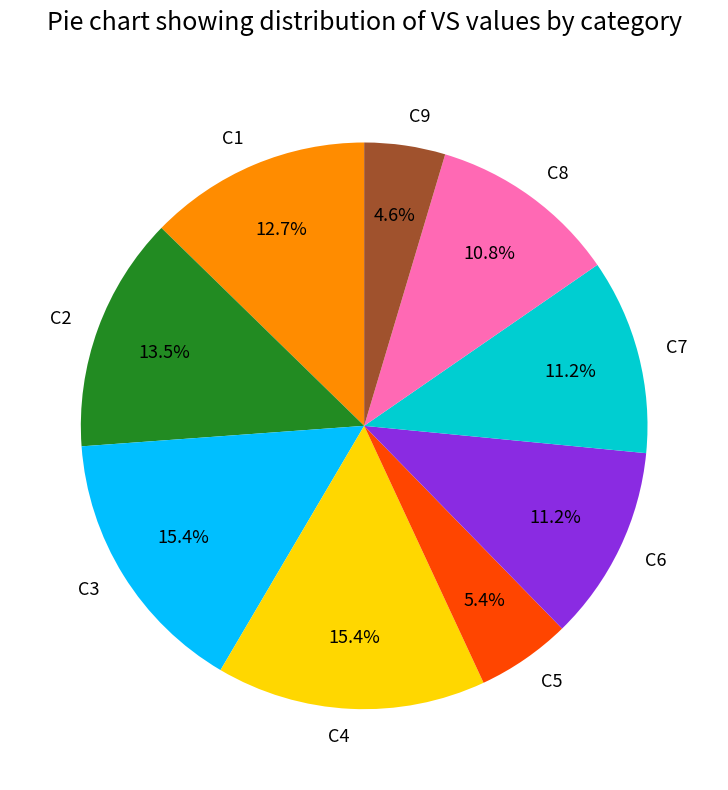

To the nearest percent, what is the difference between the C6 and C2 slice percentages?

2%